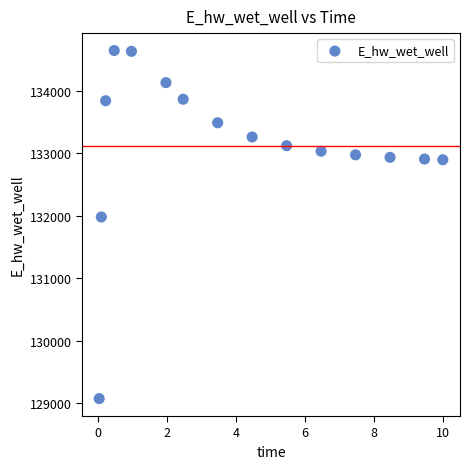

What is the range of X values (max minus min)?

10.0